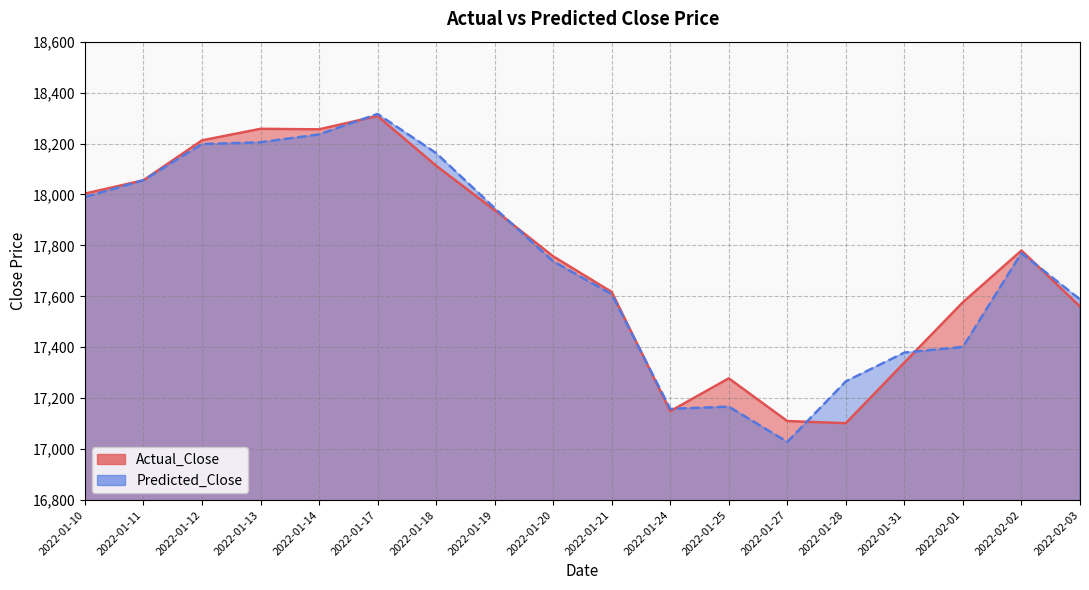

Is it true that Actual_Close equals 17101.9 at 2022-01-28?

True